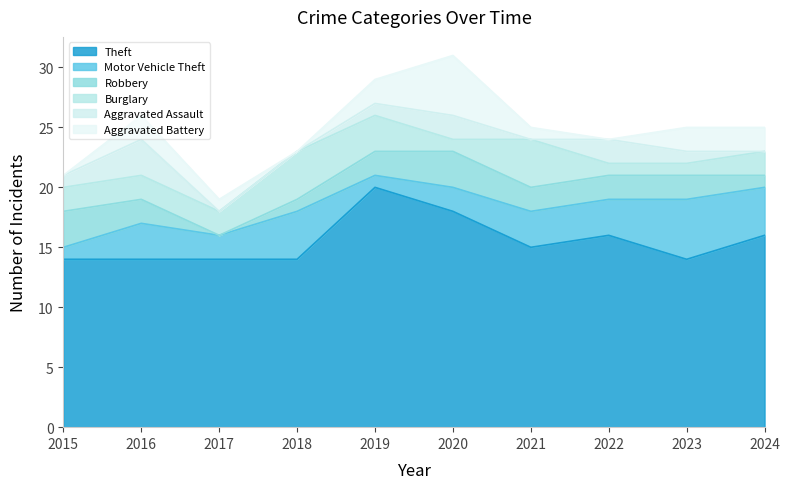

What is the maximum value shown in the chart?

20